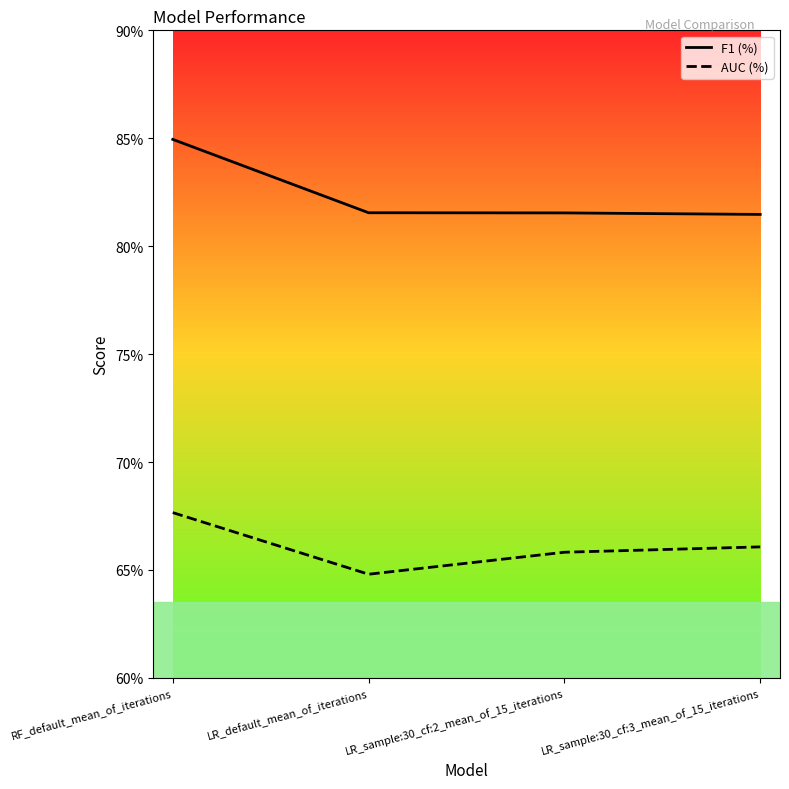

True or false: F1 (%) and AUC (%) cross at least once.

False